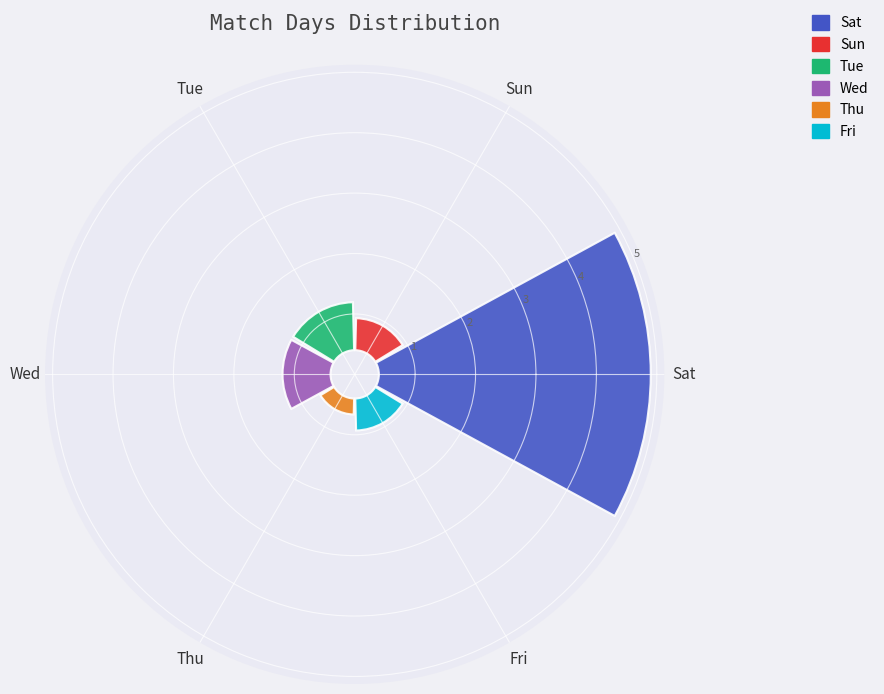

The Fri slice represents 7% of the pie. True or false?

True